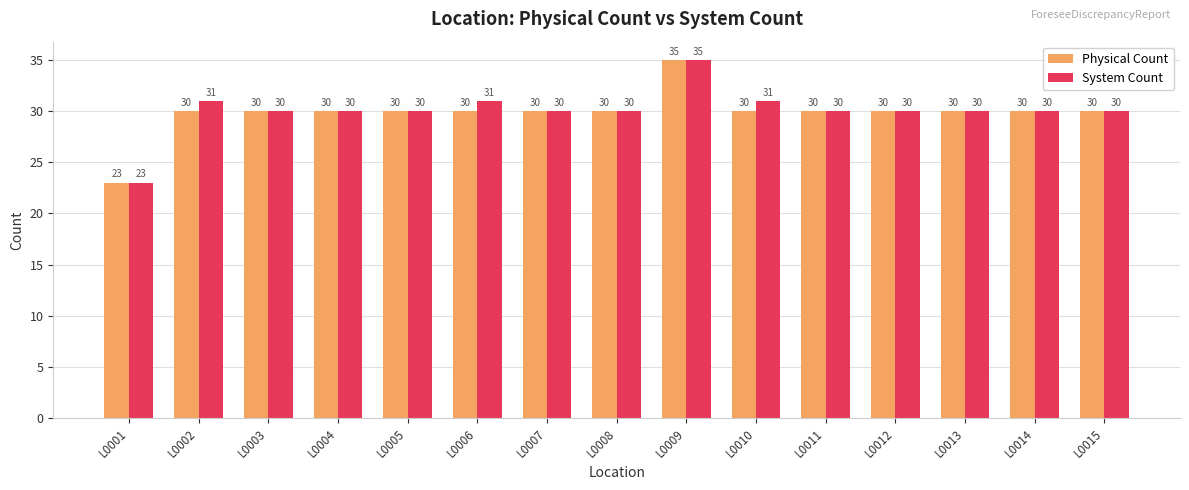

Which label corresponds to the smallest value in the chart?

L0001